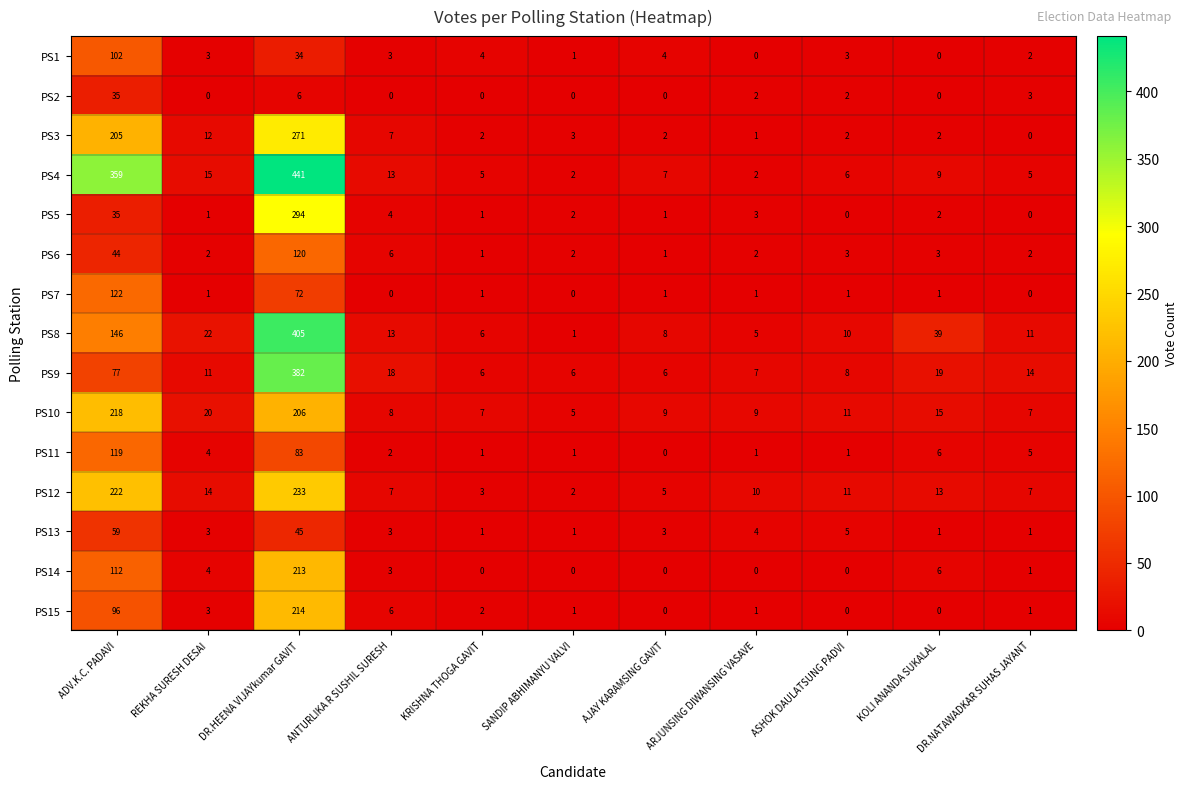

How many distinct data groups are displayed?

15